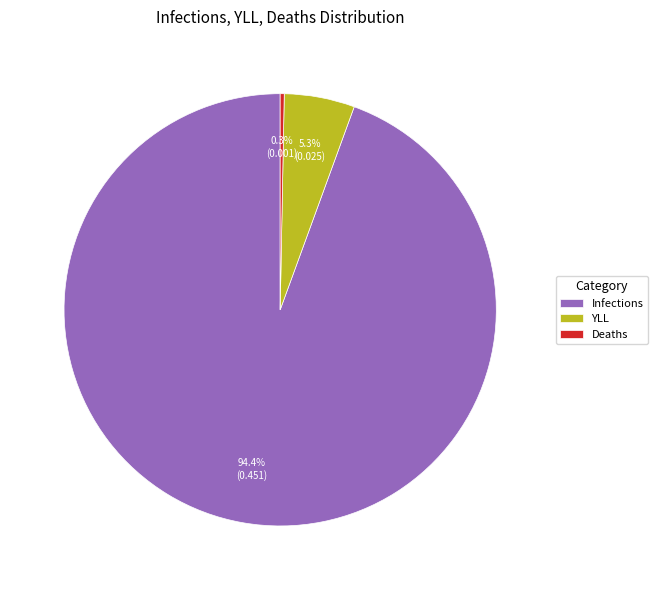

Is it true that Deaths is 0% of the pie?

True